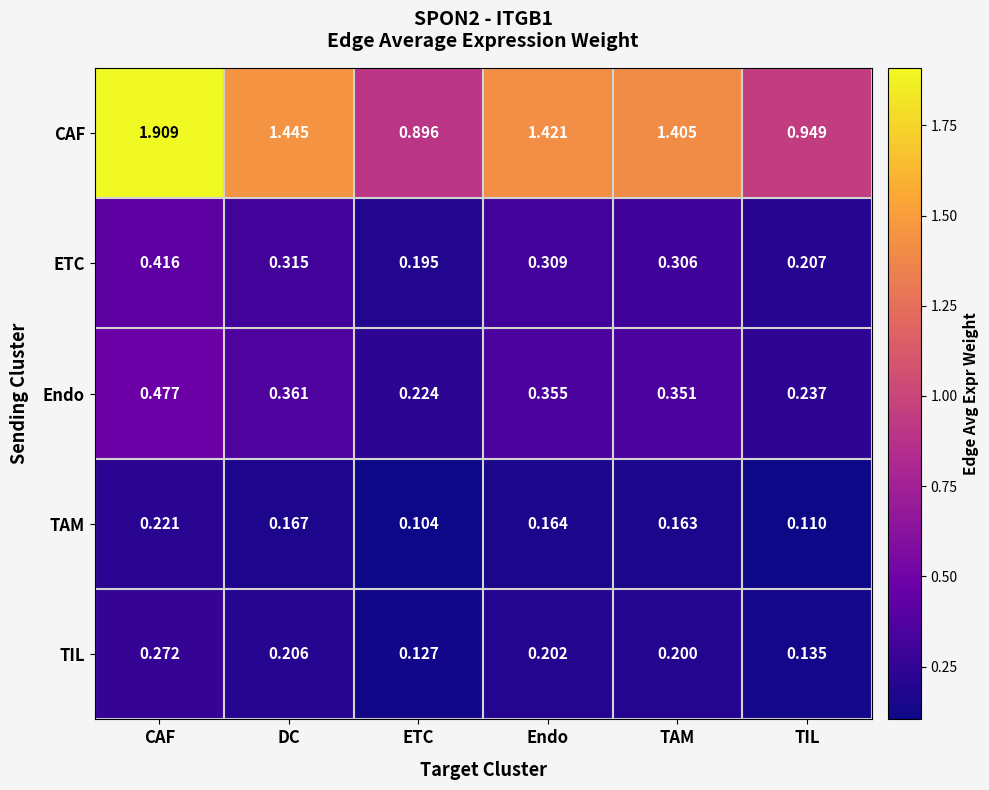

Which label corresponds to the smallest value in the chart?

ETC